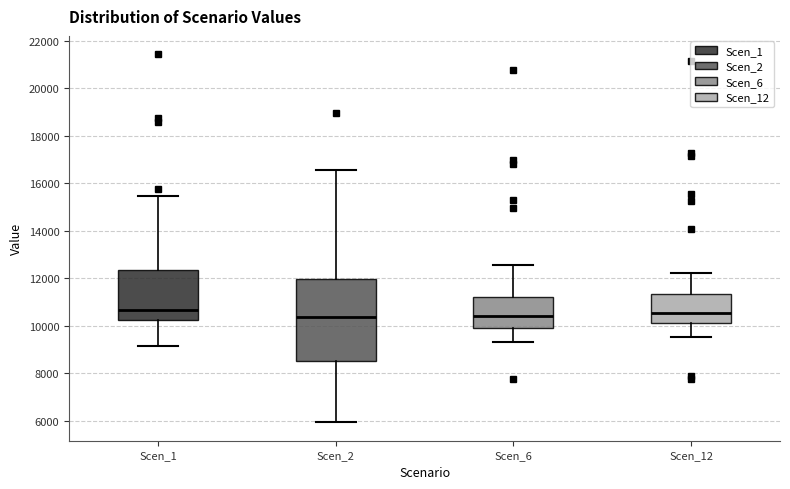

Reading left to right, read every box against the y-axis: the position of its median line, the range the box covers, and the ends of its whiskers. The values are not printed on the chart, so give them approximately, as read against the axis.

Scen_1: median 10600, box 10200 to 12400, whiskers 9200 to 15400
Scen_2: median 10400, box 8600 to 12000, whiskers 6000 to 16600
Scen_6: median 10400, box 10000 to 11200, whiskers 9400 to 12600
Scen_12: median 10600, box 10200 to 11400, whiskers 9600 to 12200